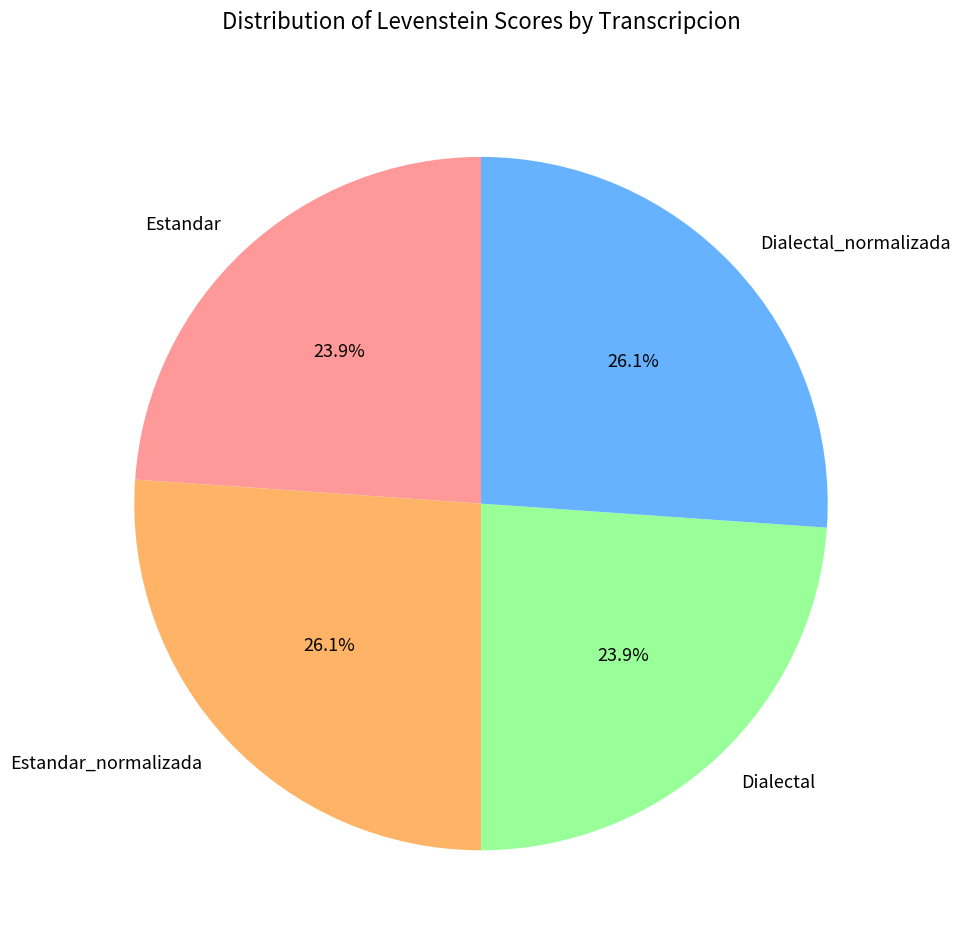

What portion of the pie excludes Estandar_normalizada?

73.9%